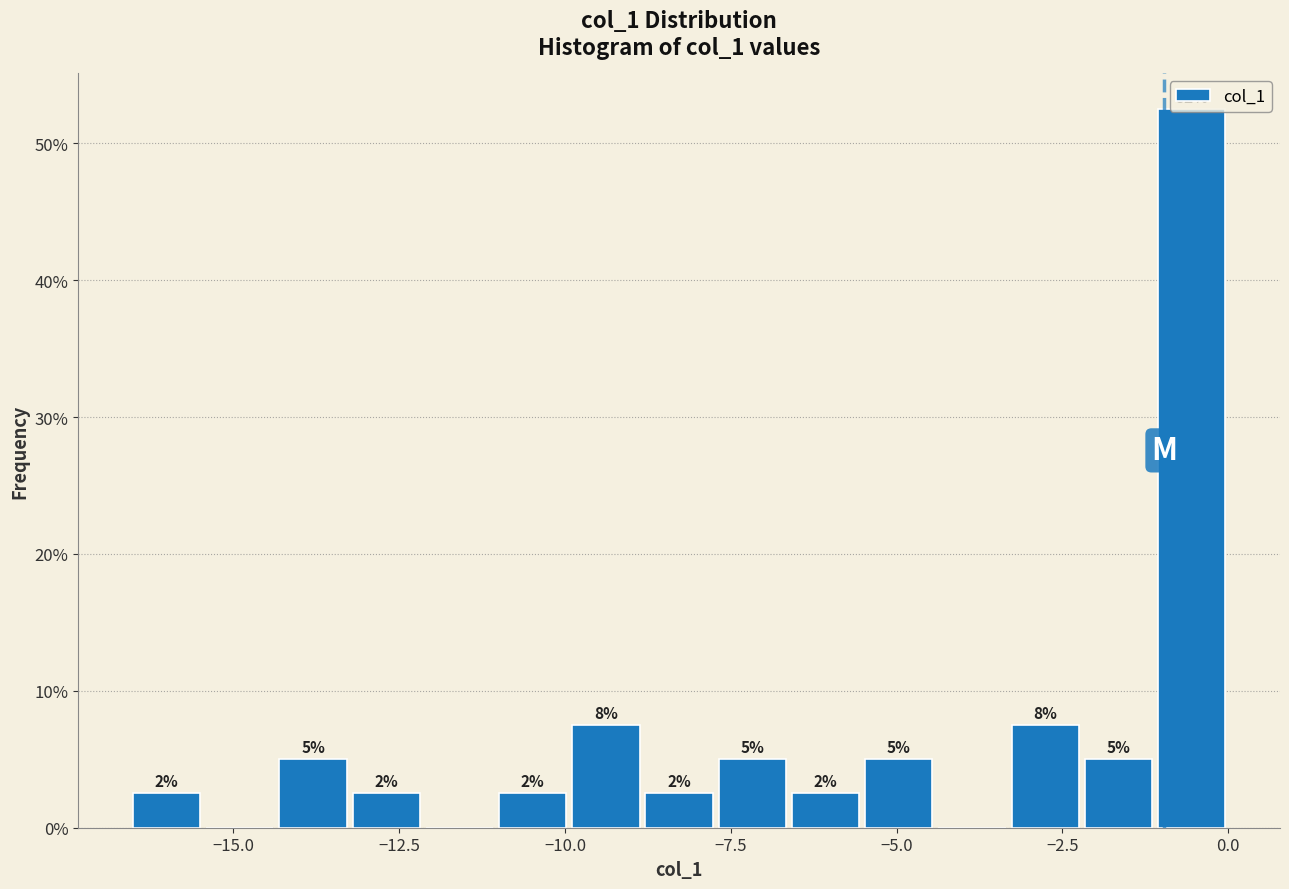

Read against the x-axis, roughly where is the centre of the tallest bar?

-0.5